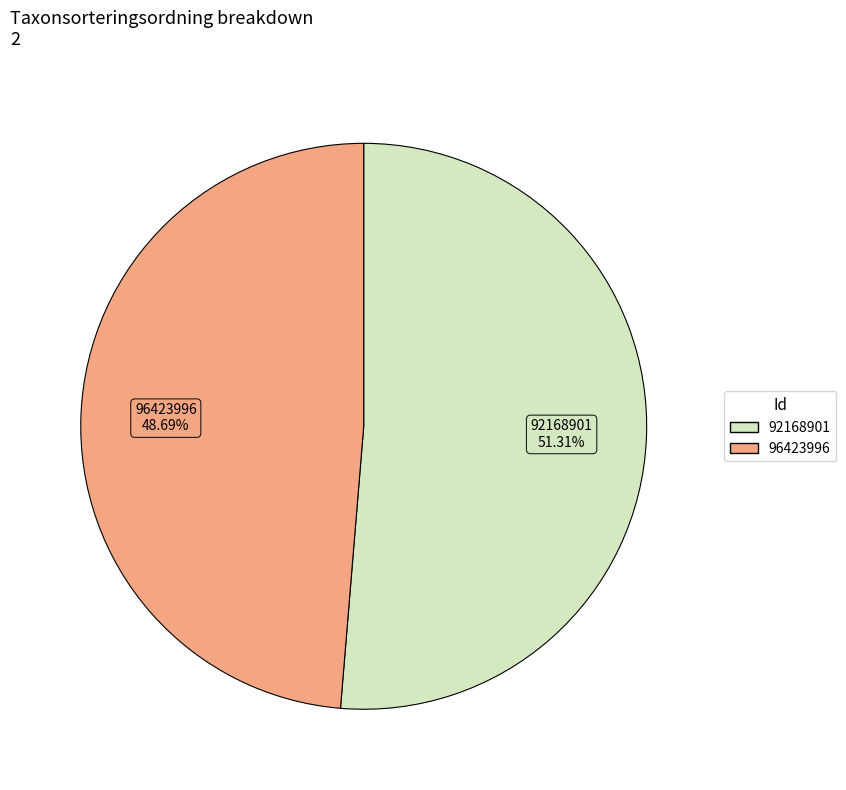

Which has a higher value, 96423996 or 92168901?

92168901